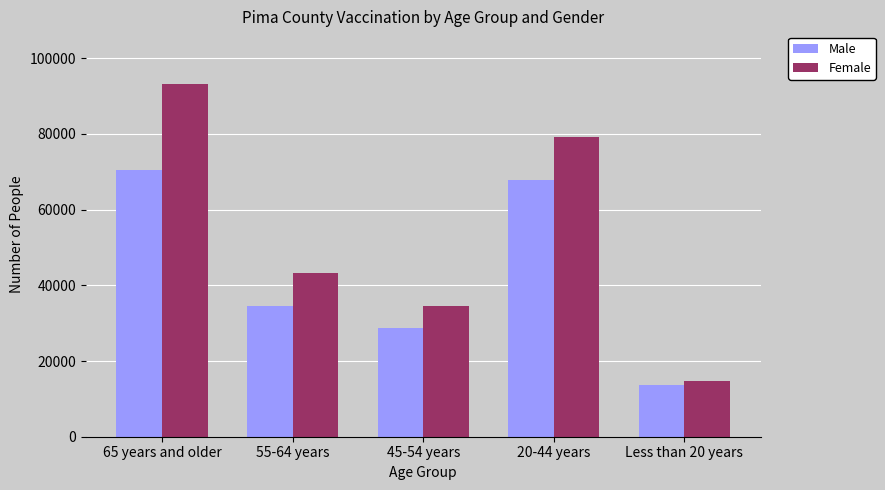

Count the Female values in the range 34604 to 79084.

3